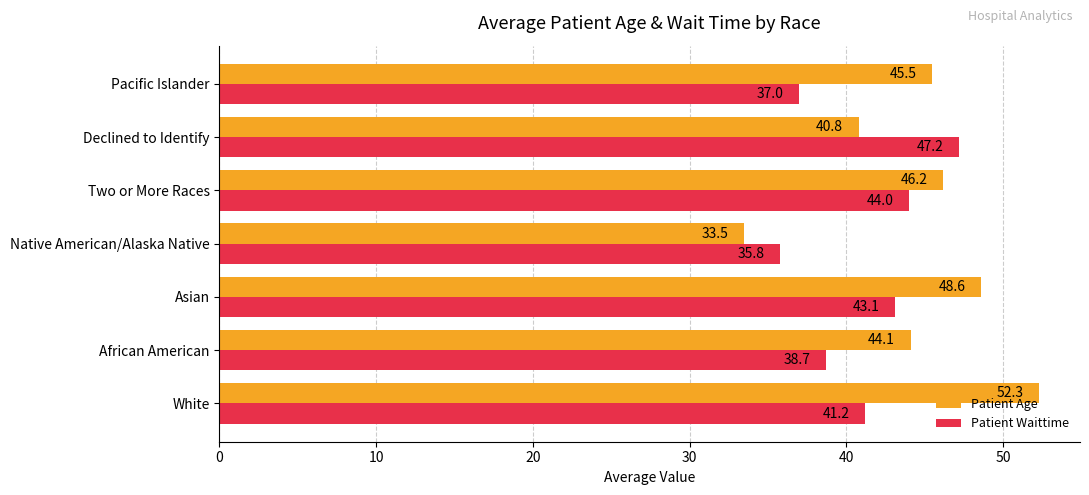

What is the maximum value shown in the chart?

52.3